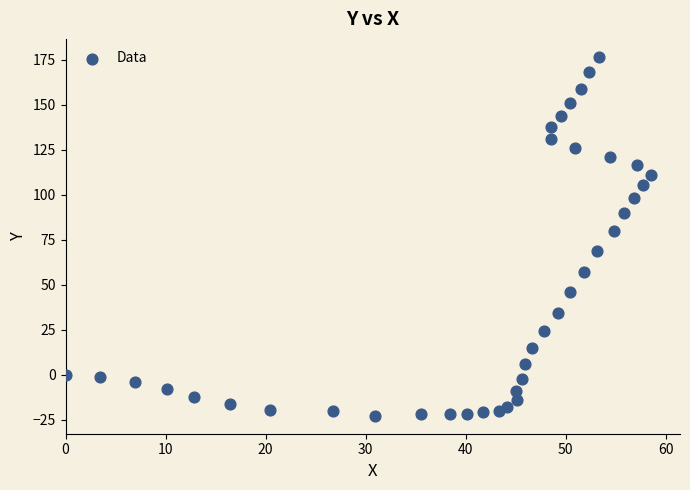

What Y value in the scatter plot is closest to 77?

80.0